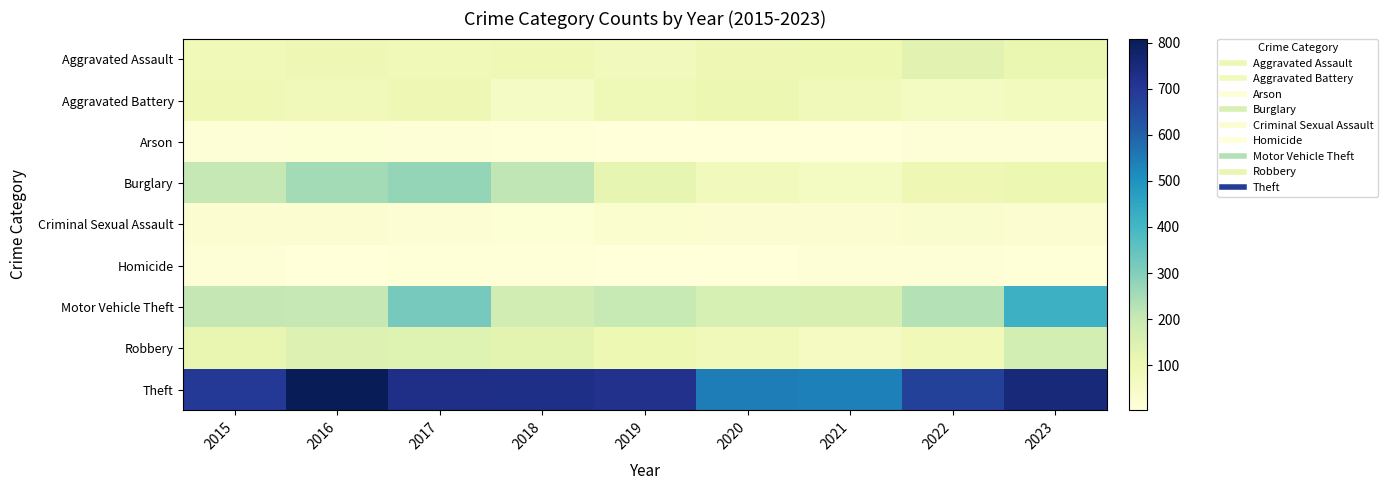

What is the spread (max minus min) of values at 2019?

715